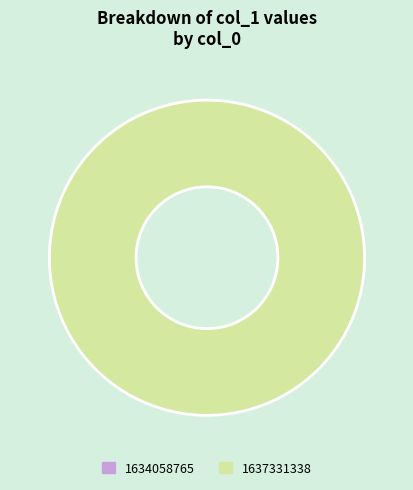

Which slice is the smallest?

1634058765